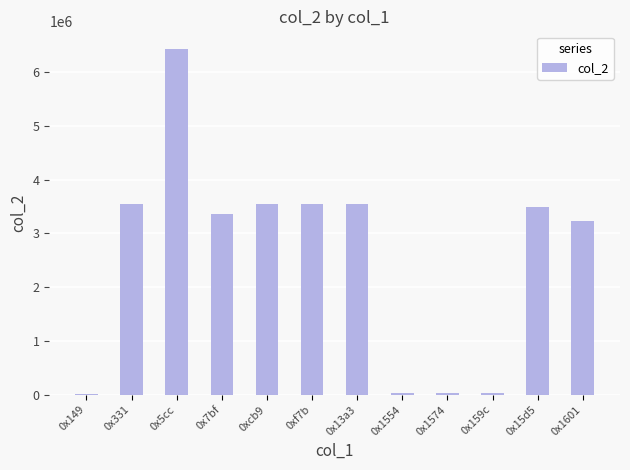

What is the maximum value shown in the chart?

6436150